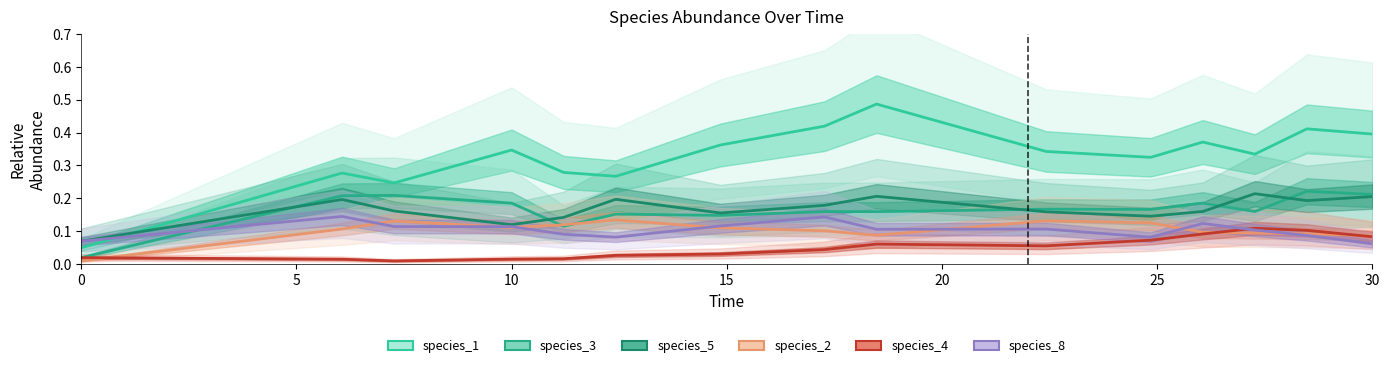

True or false: species_2 and species_1 cross at least once.

False